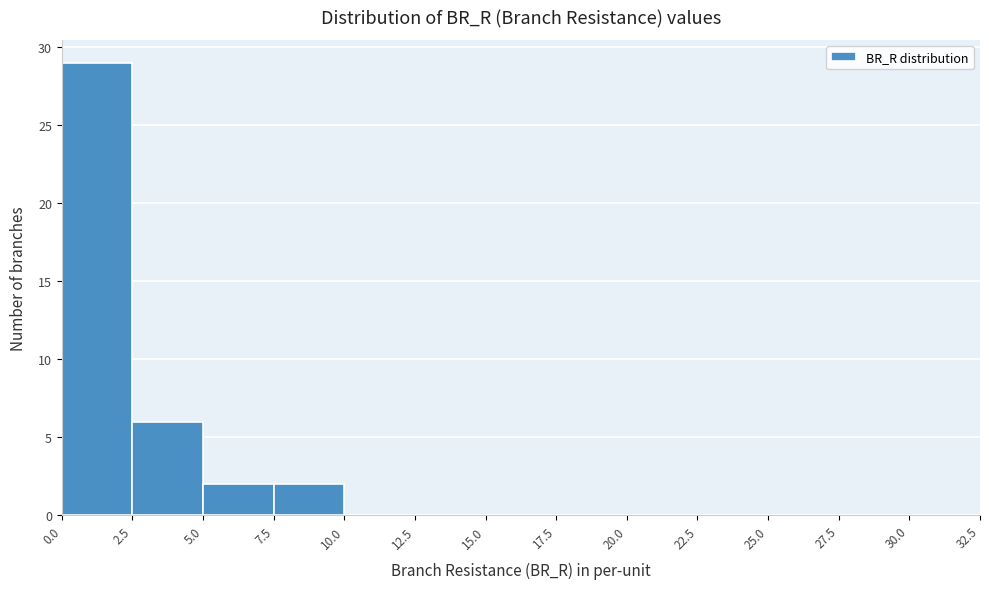

How tall is the bar that spans 0.0 to 2.5 on the x-axis? The values are not printed on the chart, so give them approximately, as read against the axis.

29